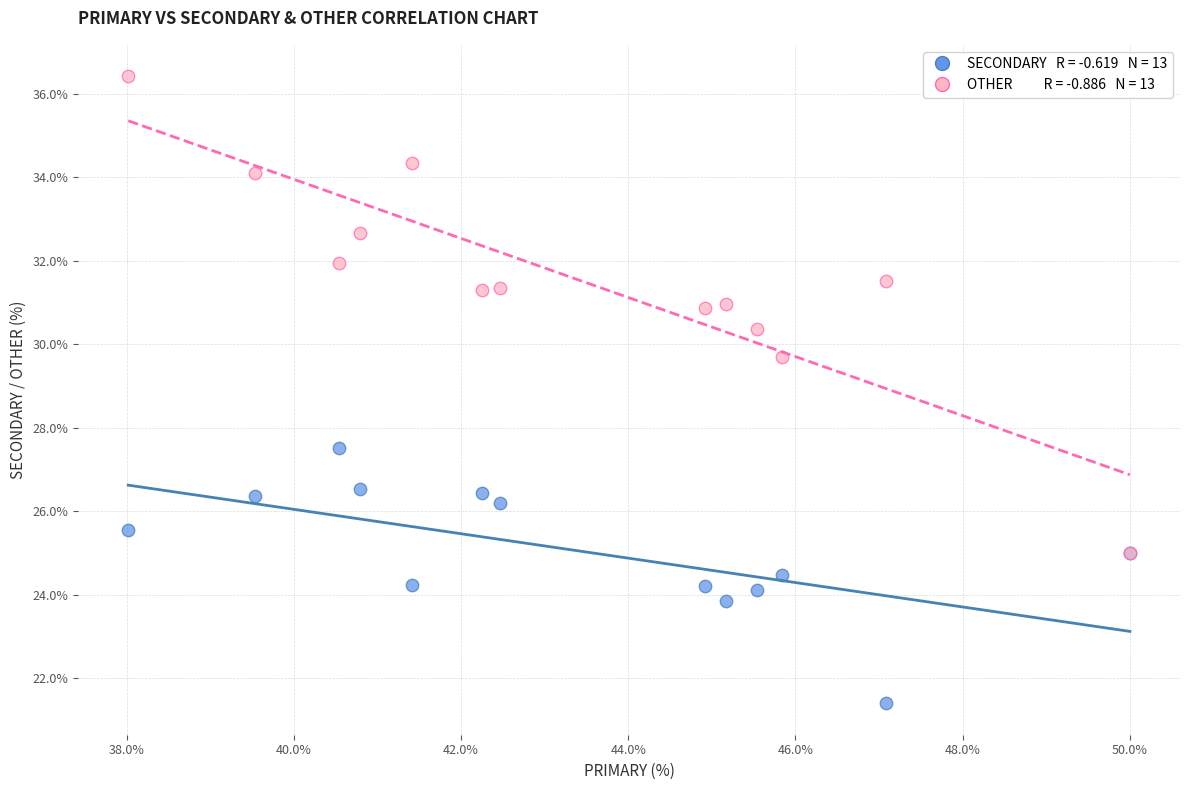

Across all series, what Y value is closest to 28?

27.5